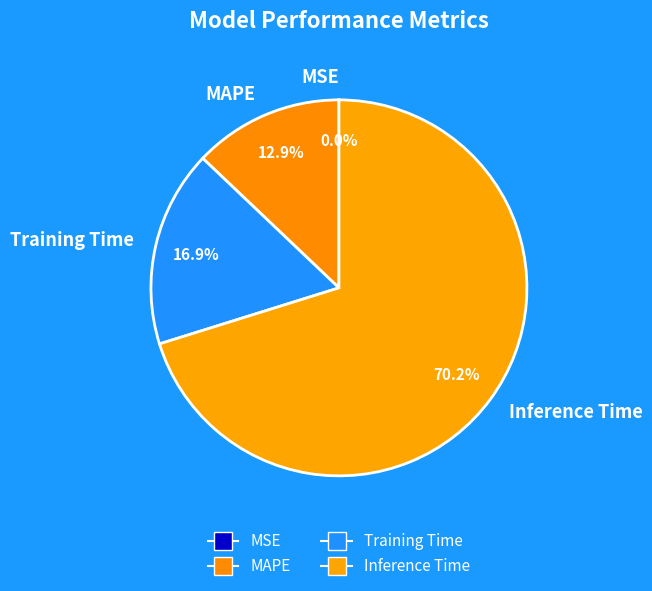

What portion of the pie excludes Inference Time?

29.8%